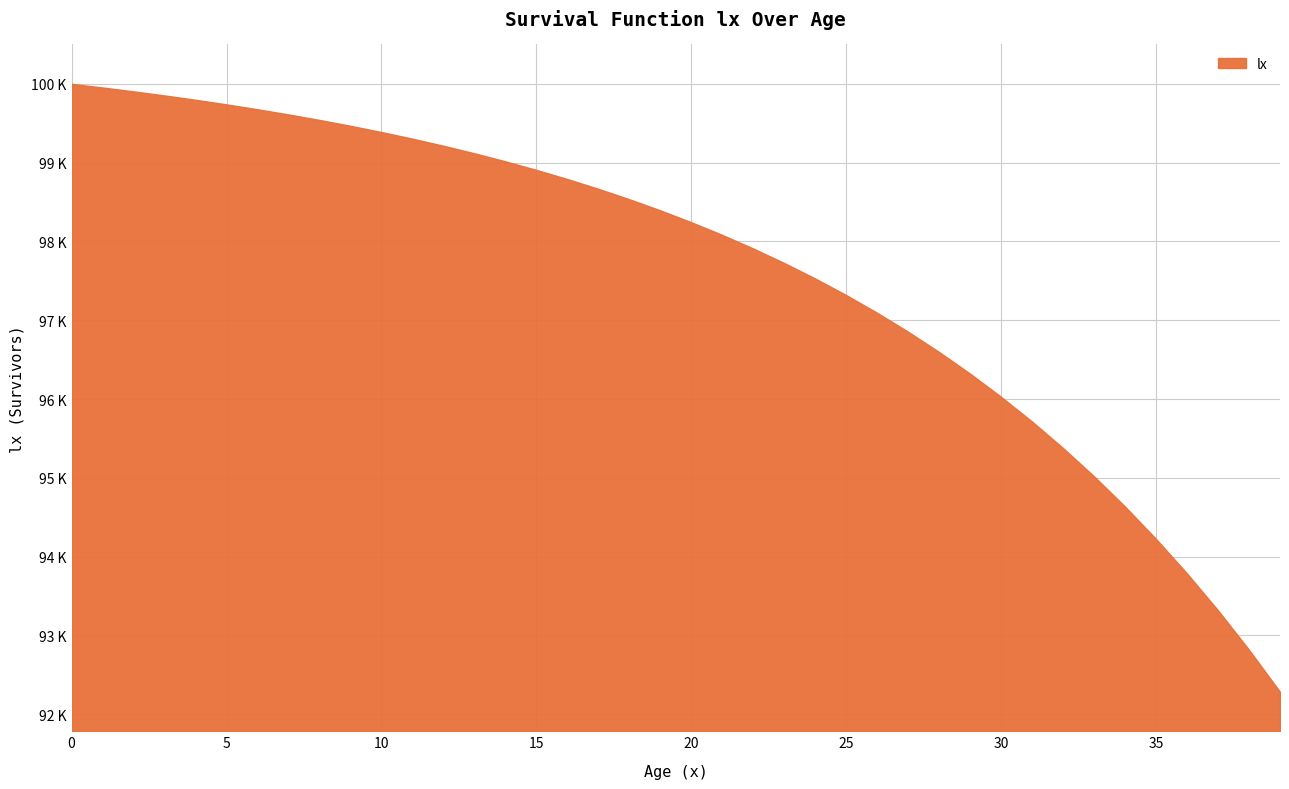

Does the chart display data point markers on the line(s)?

No